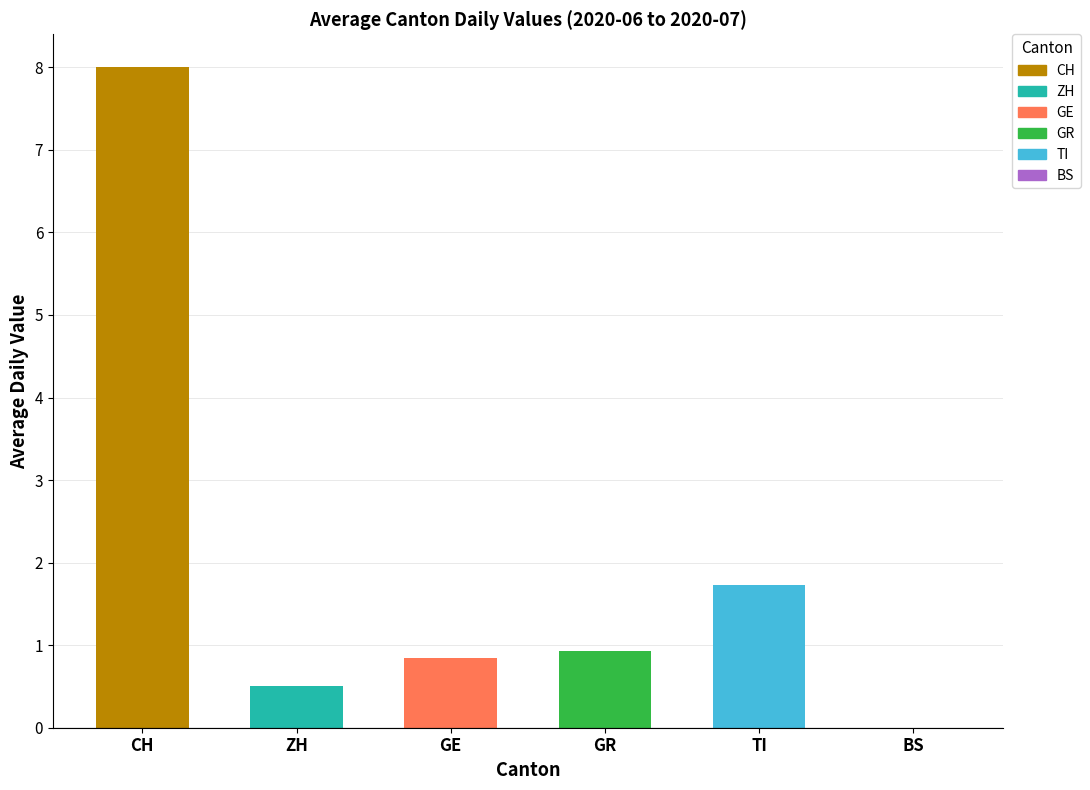

The value at CH is 8. True or false?

False